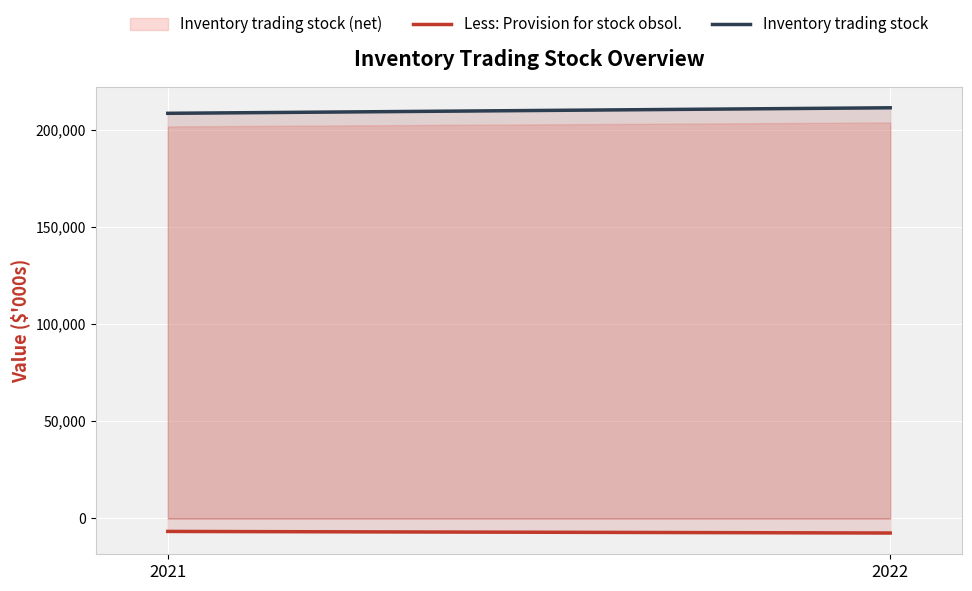

Which category has the lowest value across all series?

2022